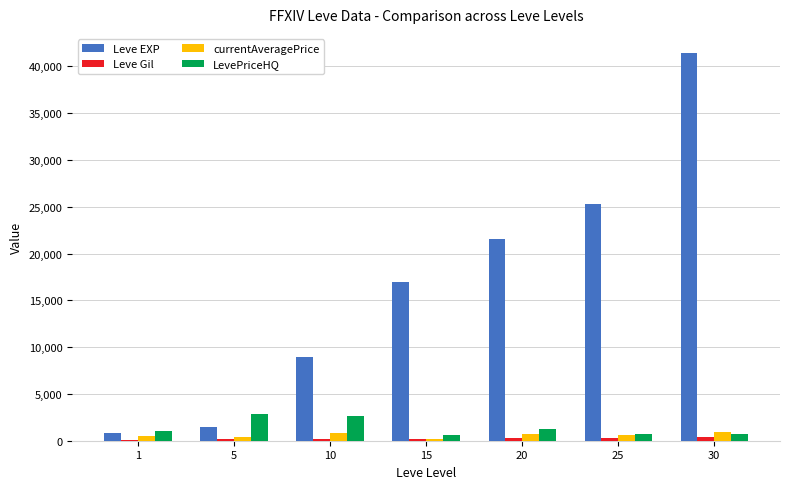

How many groups of bars are there?

7